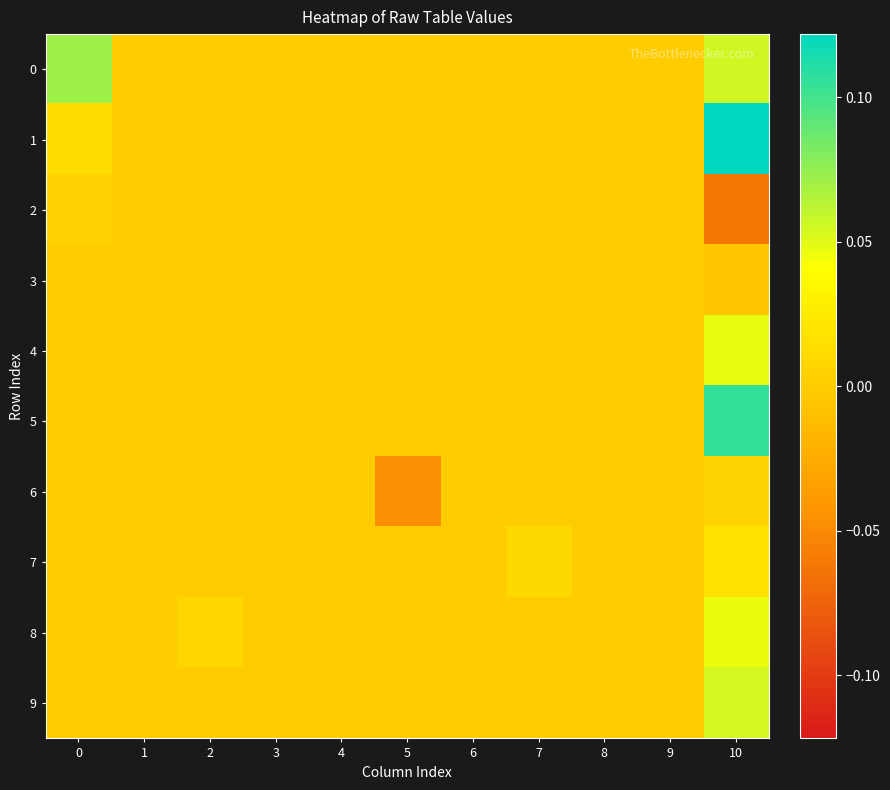

Reading right to left, extract all data points from this chart.

0: 10=0.1	9=0.0	8=0.0	7=0.0	6=0.0	5=0.0	4=0.0	3=0.0	2=0.0	1=0.0	0=0.1
1: 10=0.1	9=0.0	8=0.0	7=0.0	6=0.0	5=0.0	4=0.0	3=0.0	2=0.0	1=0.0	0=0.0
2: 10=-0.1	9=0.0	8=0.0	7=0.0	6=0.0	5=0.0	4=0.0	3=0.0	2=0.0	1=0.0	0=0.0
3: 10=-0.0	9=0.0	8=0.0	7=0.0	6=0.0	5=0.0	4=0.0	3=0.0	2=0.0	1=0.0	0=0.0
4: 10=0.0	9=0.0	8=0.0	7=0.0	6=0.0	5=0.0	4=0.0	3=0.0	2=0.0	1=0.0	0=0.0
5: 10=0.1	9=0.0	8=0.0	7=0.0	6=0.0	5=0.0	4=0.0	3=0.0	2=0.0	1=0.0	0=0.0
6: 10=0.0	9=0.0	8=0.0	7=0.0	6=0.0	5=-0.0	4=0.0	3=0.0	2=0.0	1=0.0	0=0.0
7: 10=0.0	9=0.0	8=0.0	7=0.0	6=0.0	5=0.0	4=0.0	3=0.0	2=0.0	1=0.0	0=0.0
8: 10=0.0	9=0.0	8=0.0	7=0.0	6=0.0	5=0.0	4=0.0	3=0.0	2=0.0	1=0.0	0=0.0
9: 10=0.1	9=0.0	8=0.0	7=0.0	6=0.0	5=0.0	4=0.0	3=0.0	2=0.0	1=0.0	0=0.0